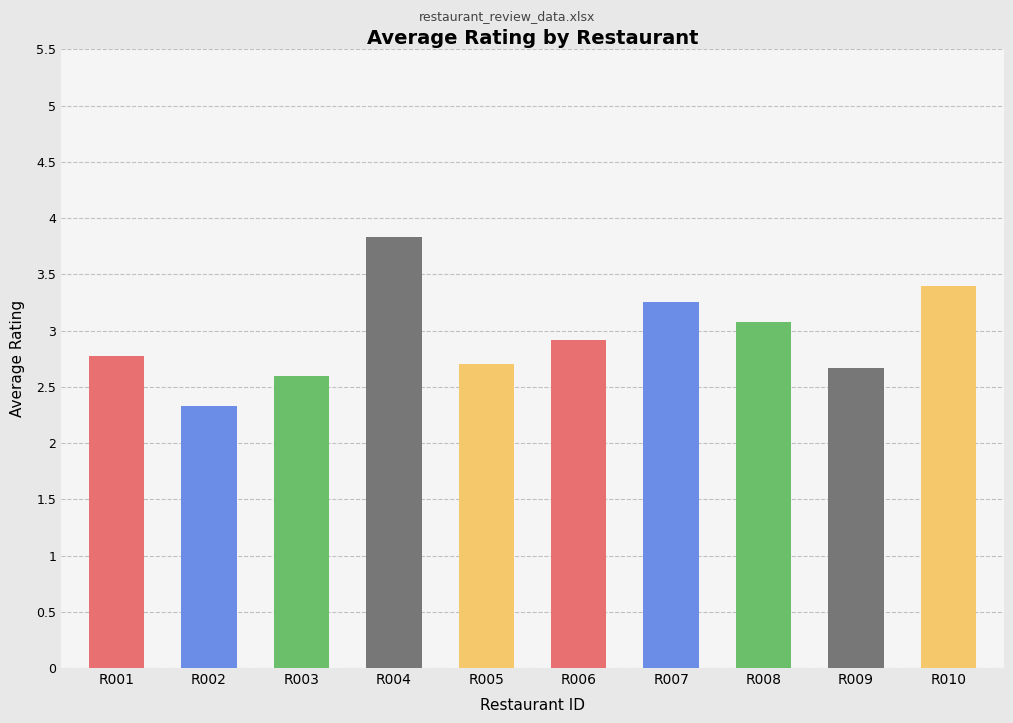

Which has a higher value, R009 or R004?

R004